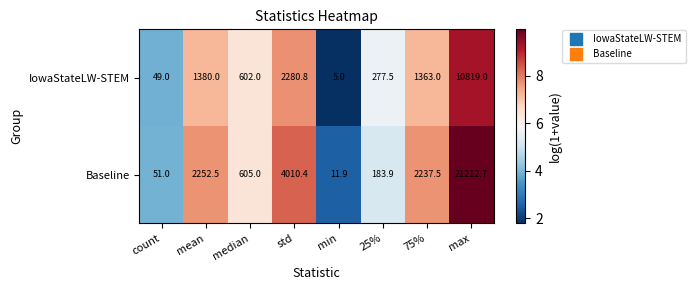

Reading left to right, transcribe all the data shown in this chart.

IowaStateLW-STEM: count=49.0	mean=1380.0	median=602.0	std=2280.8	min=5.0	25%=277.5	75%=1363.0	max=10819.0
Baseline: count=51.0	mean=2252.5	median=605.0	std=4010.4	min=11.9	25%=183.9	75%=2237.5	max=21212.7